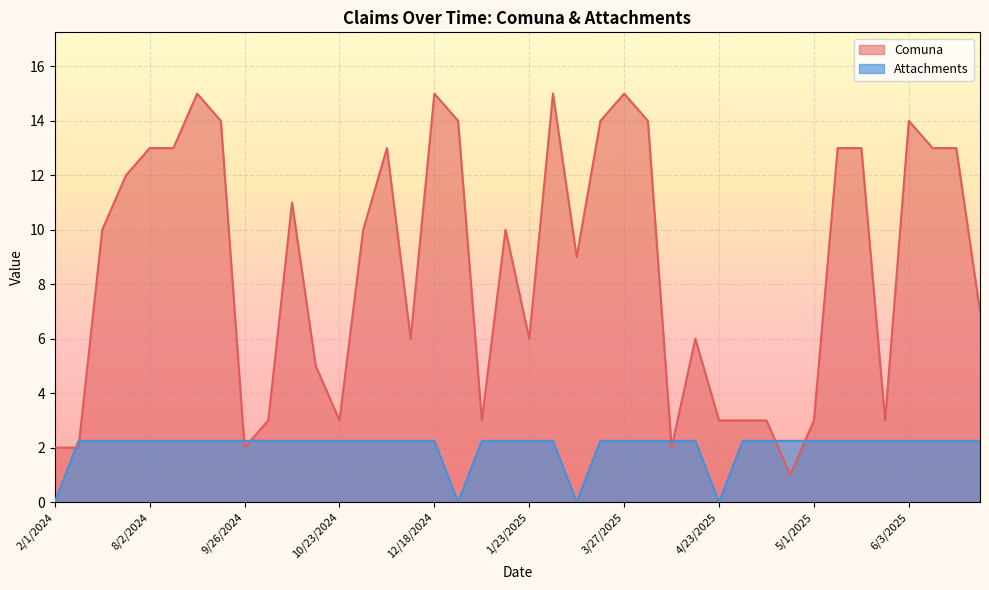

How many data points in Comuna are above 10?

18